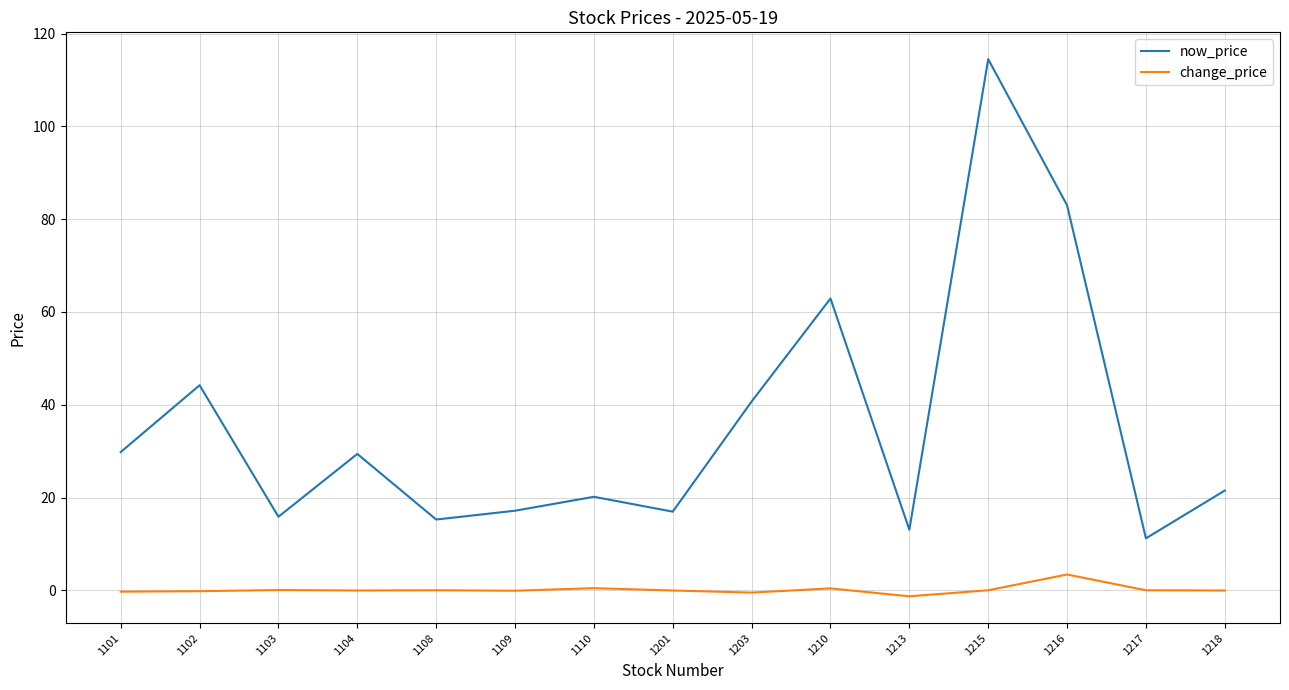

True or false: now_price has a value of 29.8 at 1101.

True